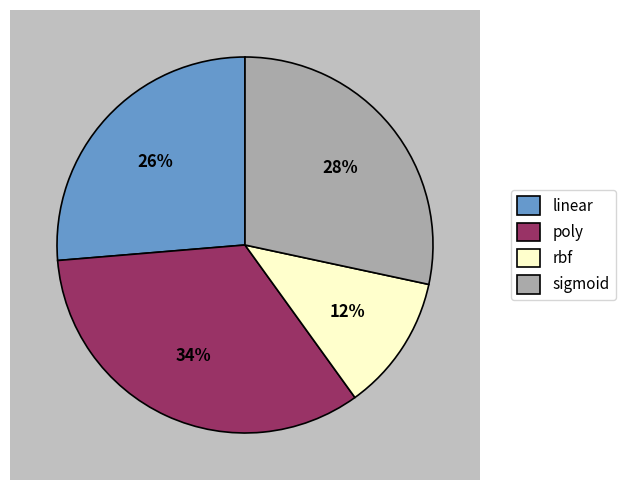

To the nearest percent, what is the average slice percentage?

25%